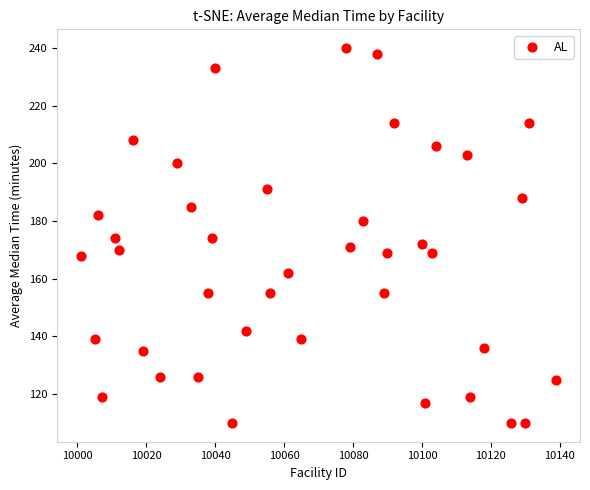

What is the range of Y values (max minus min)?

130